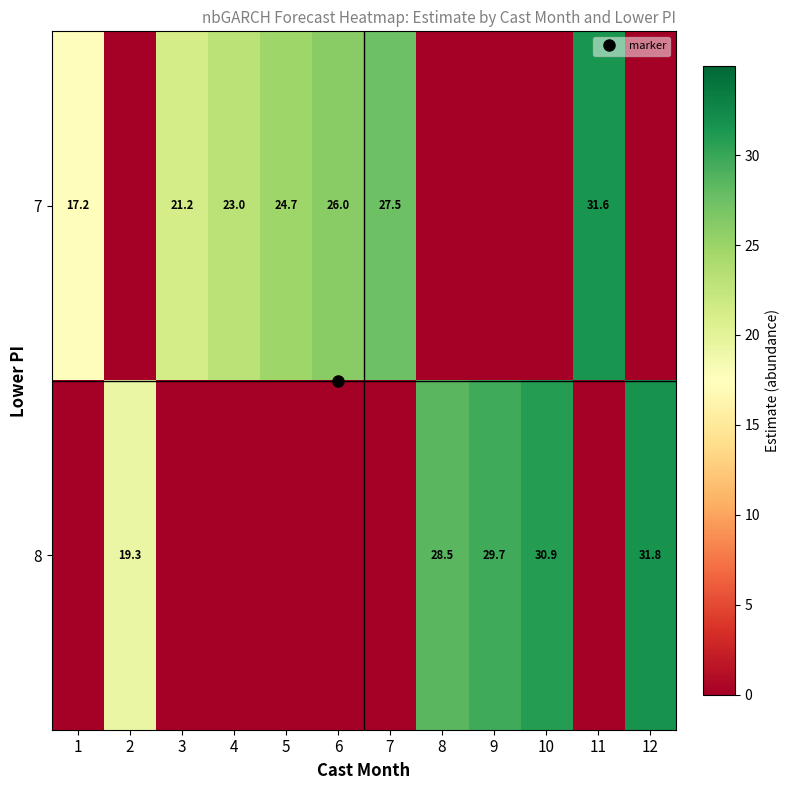

What is the sum of all row_0 values?

171.3